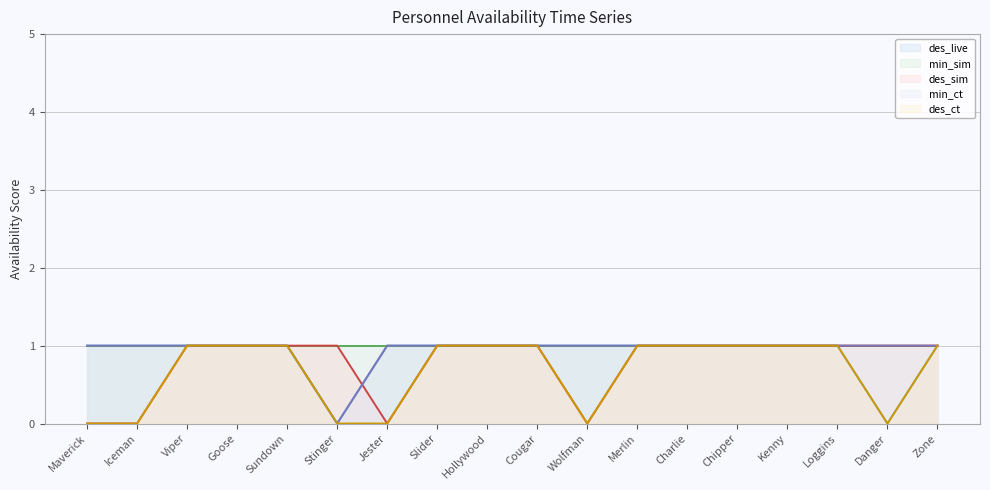

Between which two adjacent categories do des_sim line and des_live line first intersect?

Stinger and Jester